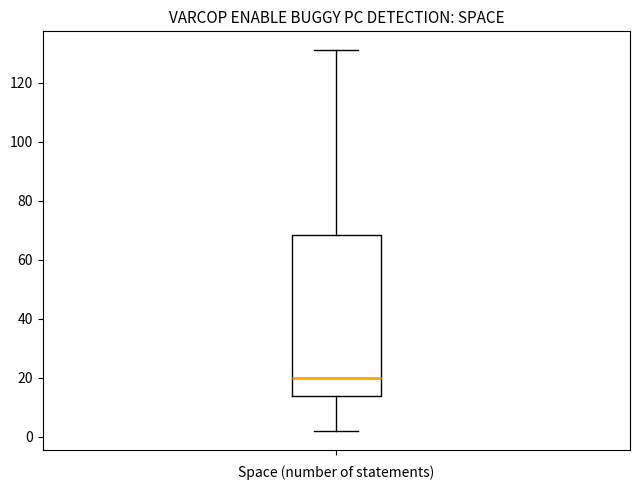

Read this box plot against the y-axis: the position of the median line, the range covered by the box, and the ends of both whiskers. The values are not printed on the chart, so give them approximately, as read against the axis.

median 20, box 14 to 68, whiskers 2 to 132